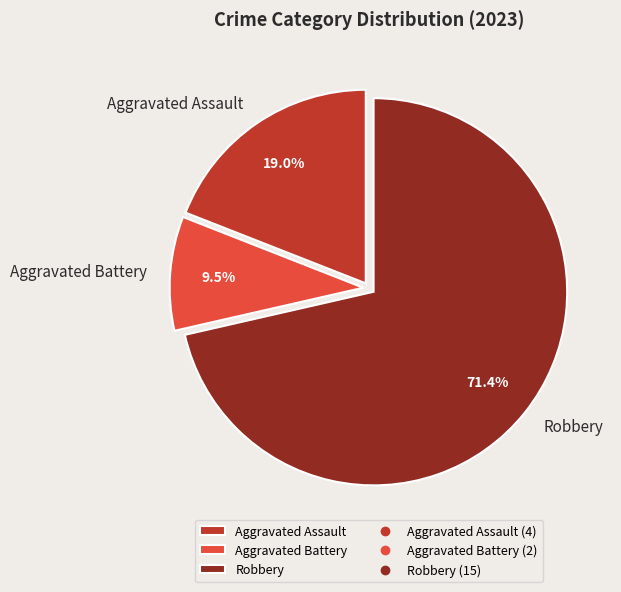

Do Aggravated Battery and Aggravated Assault together represent more than half of the pie?

No